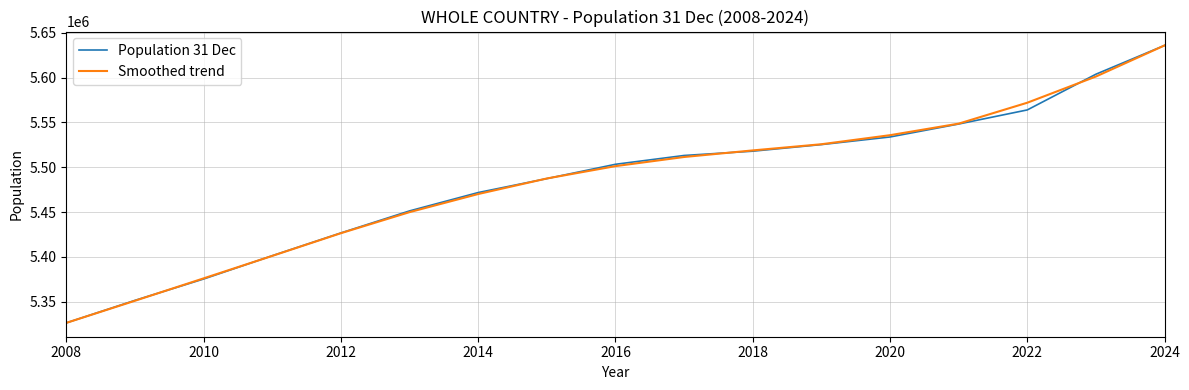

What is the highest value of the Smoothed trend series?

5635971.0